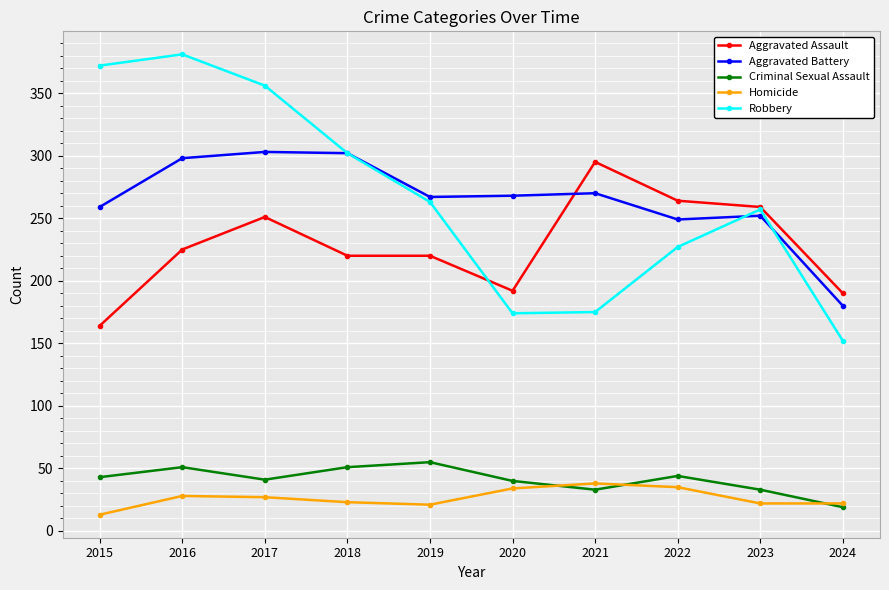

True or false: Homicide has a value of 27 at 2017.

True